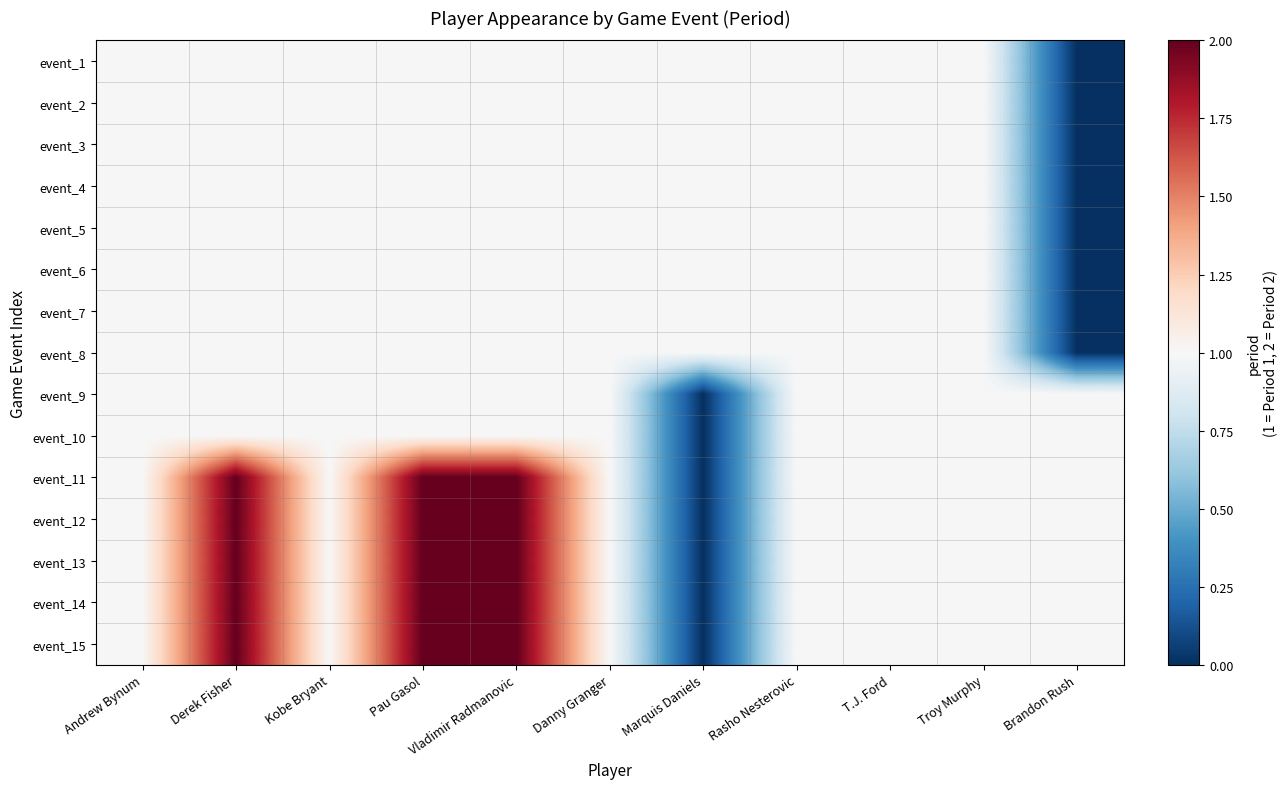

Between Danny Granger and Vladimir Radmanovic, which is larger?

Danny Granger